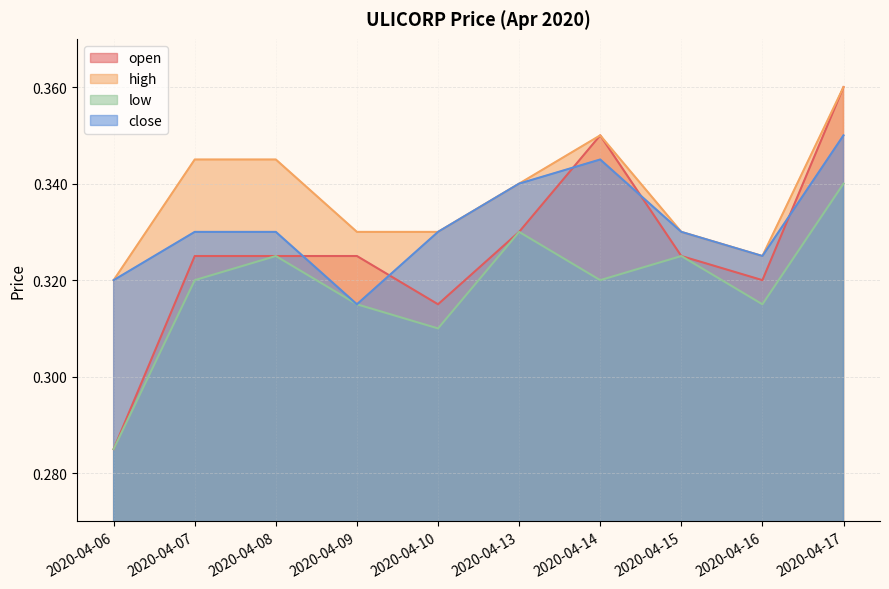

At which label is close closest to 0?

2020-04-09